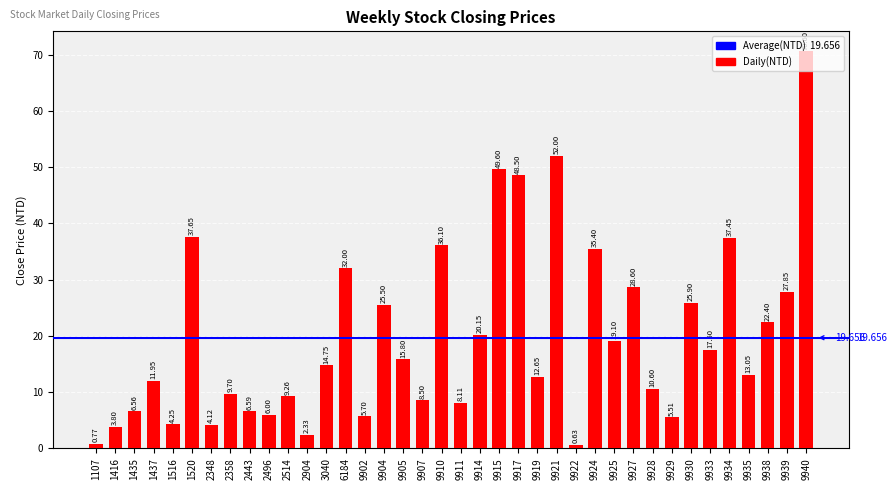

Reading left to right, extract all data points from this chart.

0.8	3.8	6.6	11.9	4.2	37.6	4.1	9.7	6.6	6.0	9.3	2.3	14.8	32.0	5.7	25.5	15.8	8.5	36.1	8.1	20.1	49.6	48.5	12.7	52.0	0.6	35.4	19.1	28.6	10.6	5.5	25.9	17.5	37.5	13.1	22.4	27.9	70.6